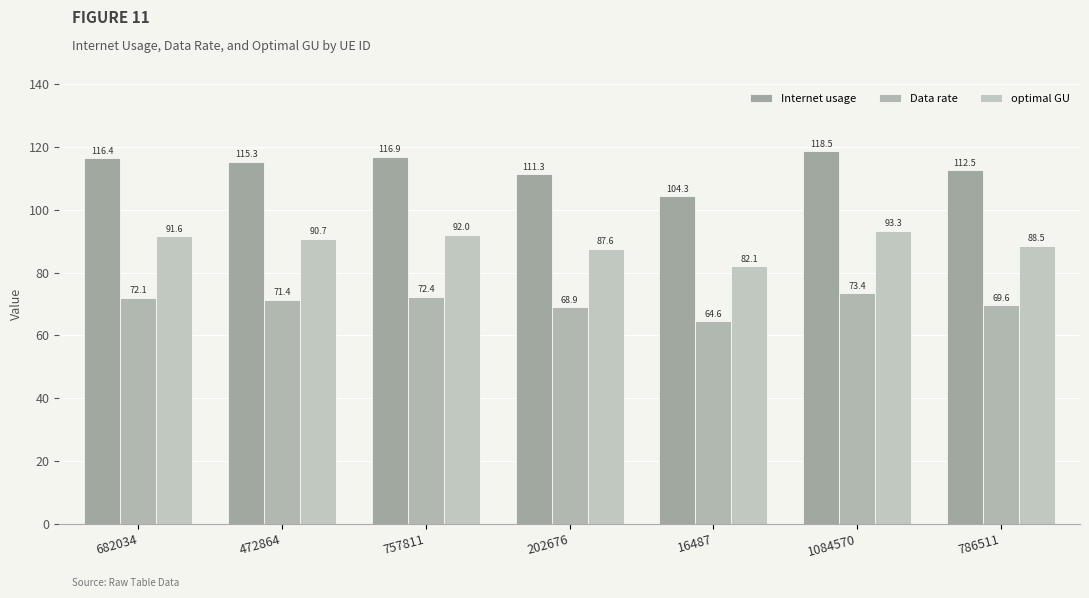

What is the minimum value for optimal GU?

82.1